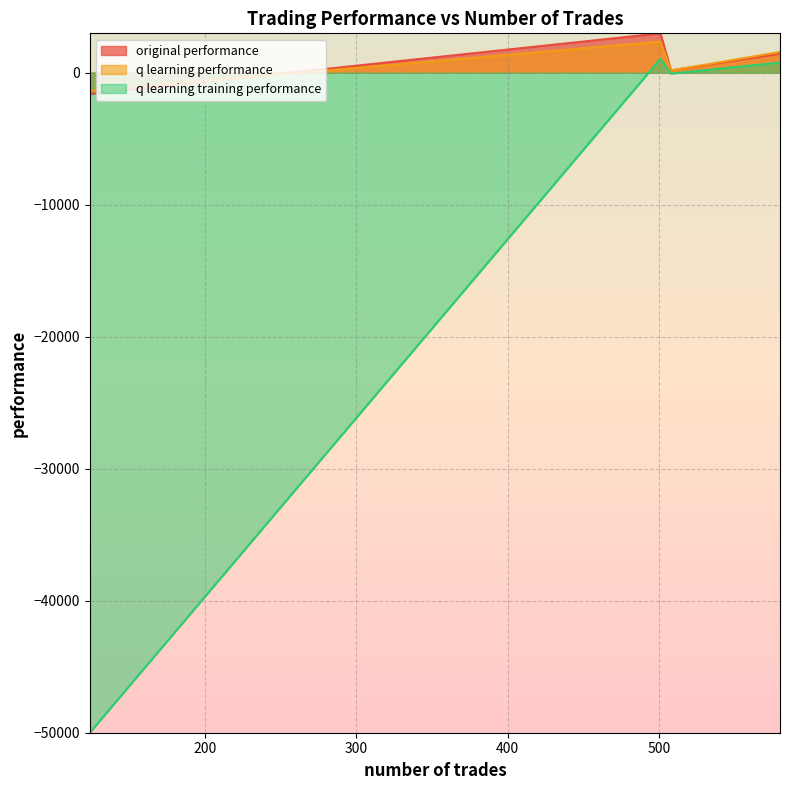

The q learning performance series shows 620.6 at 580. True or false?

False